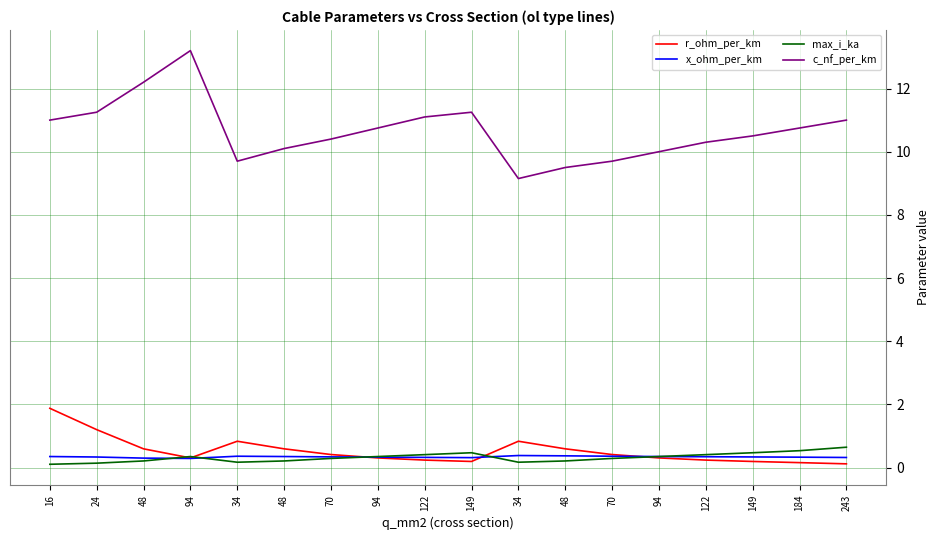

Where is the first local minimum for max_i_ka?

34